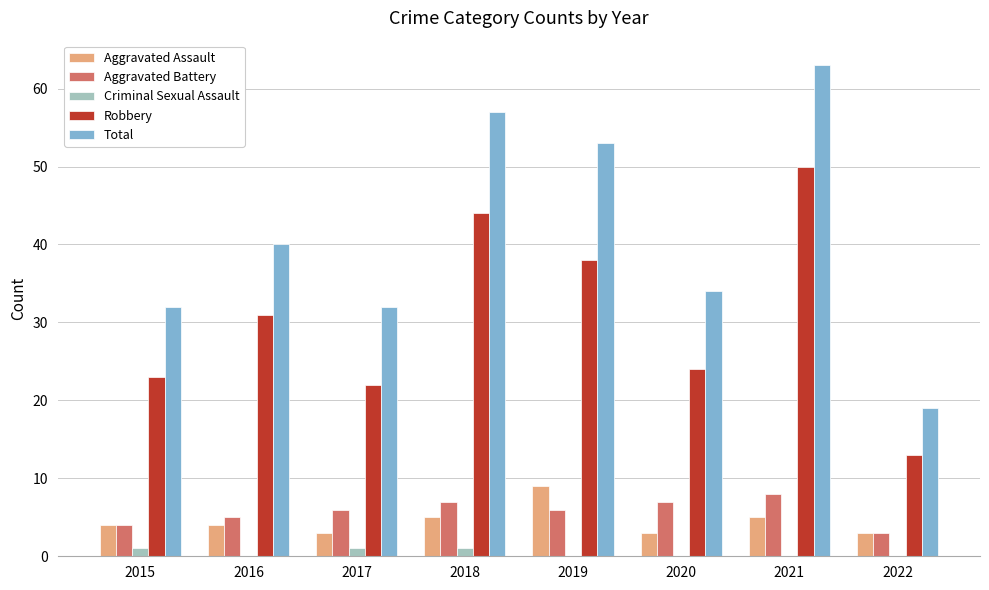

Read the Aggravated Battery value at 2016.

5